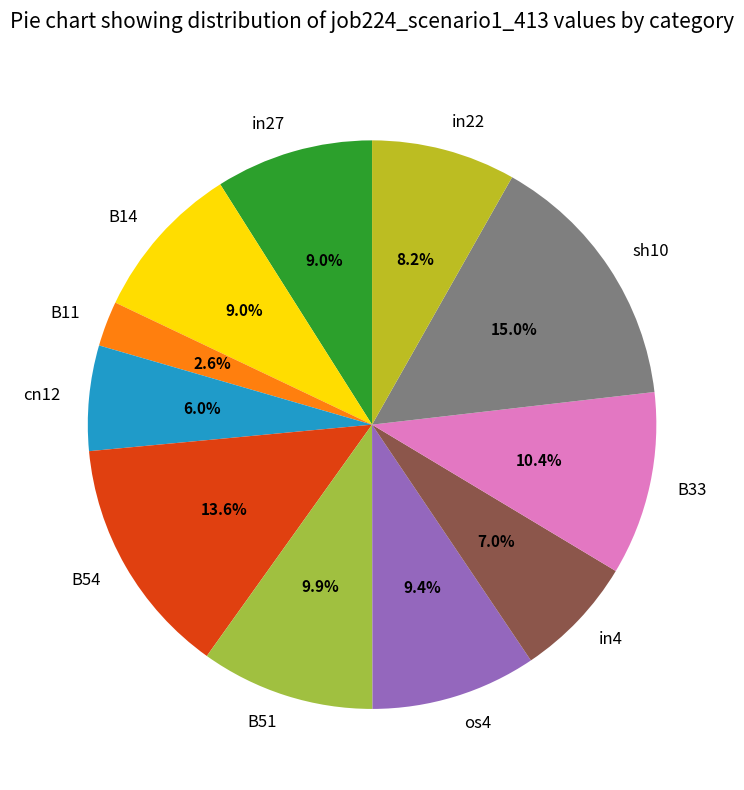

The in27 slice represents 9% of the pie. True or false?

True